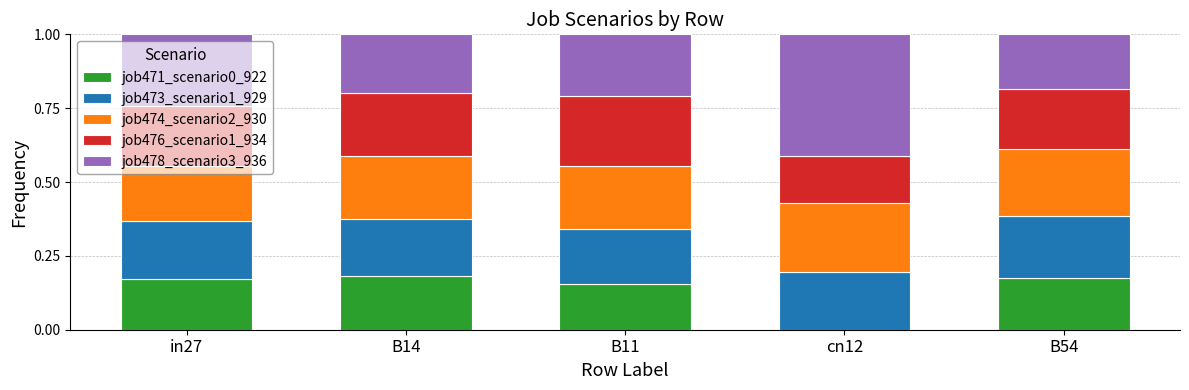

Is it true that job471_scenario0_922 equals 0.2 at B54?

True